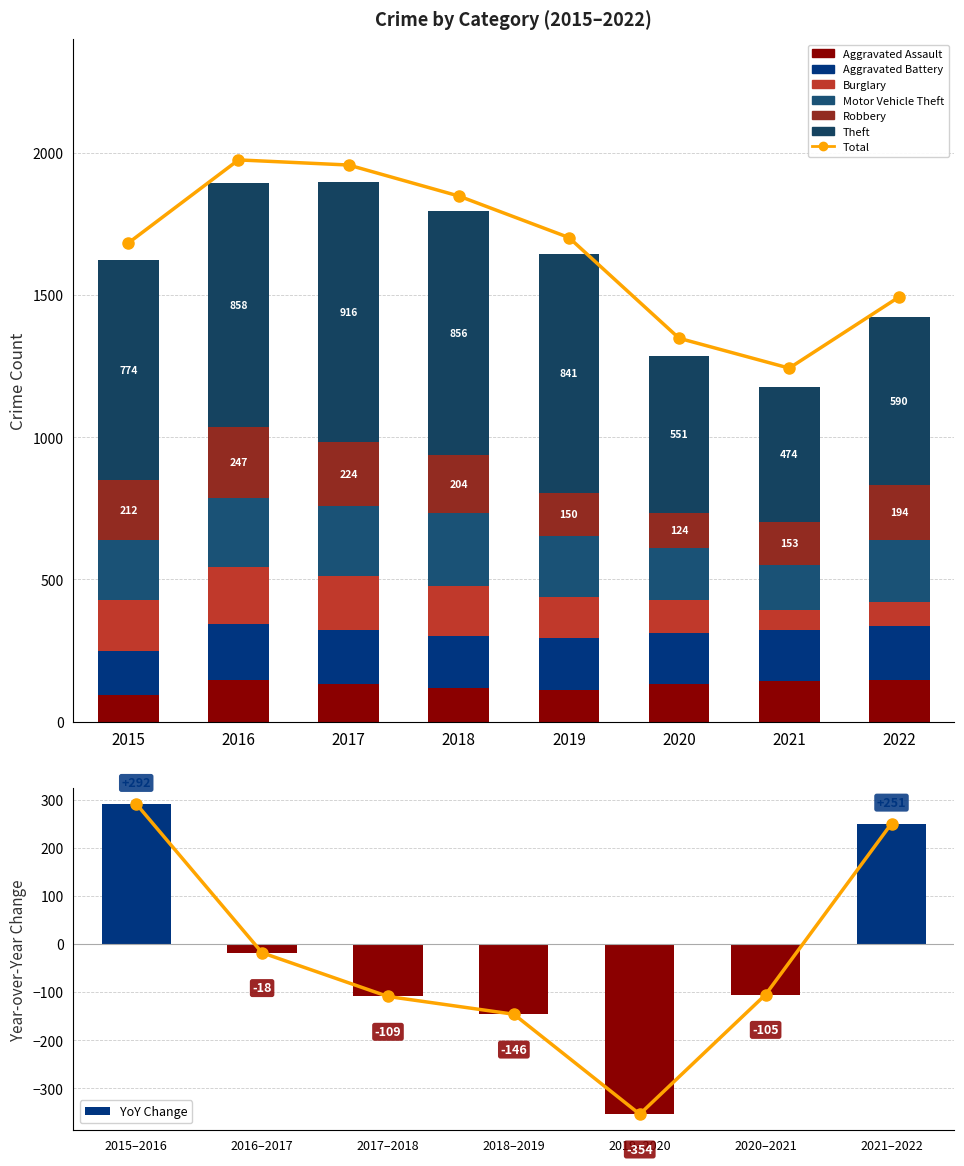

How many groups of bars are there?

8